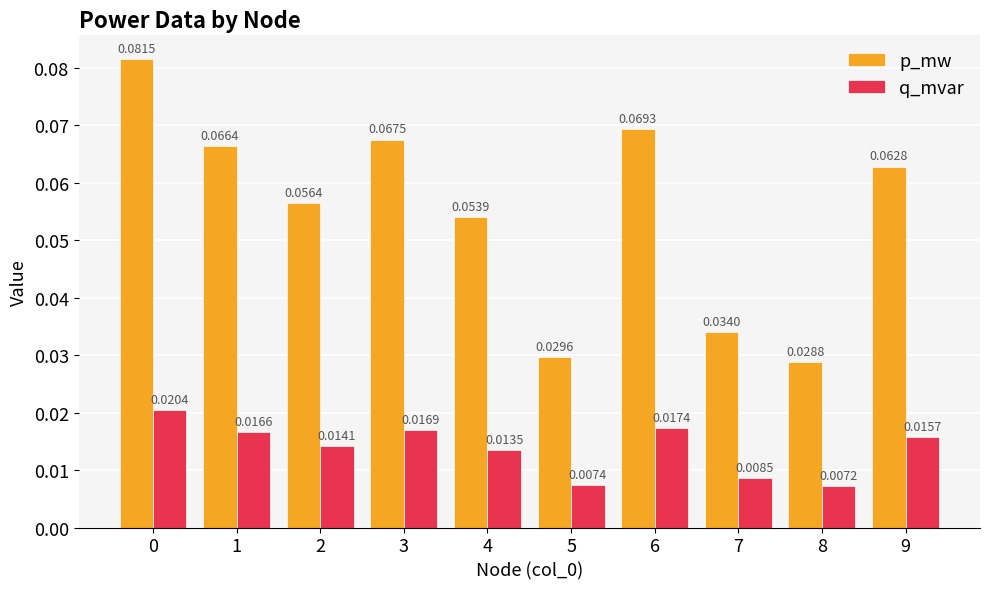

What is the sum of all p_mw values?

0.6